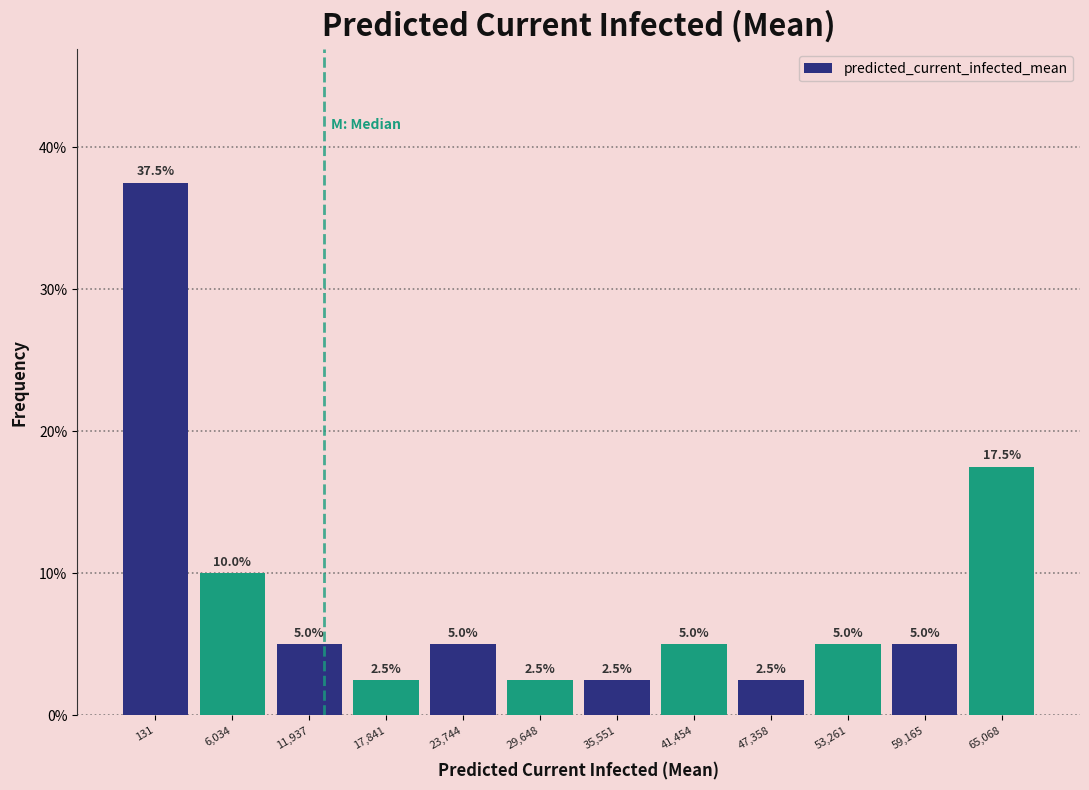

Reading left to right, transcribe all the data shown in this chart.

131=37.5	6,034=10.0	11,937=5.0	17,841=2.5	23,744=5.0	29,648=2.5	35,551=2.5	41,454=5.0	47,358=2.5	53,261=5.0	59,165=5.0	65,068=17.5